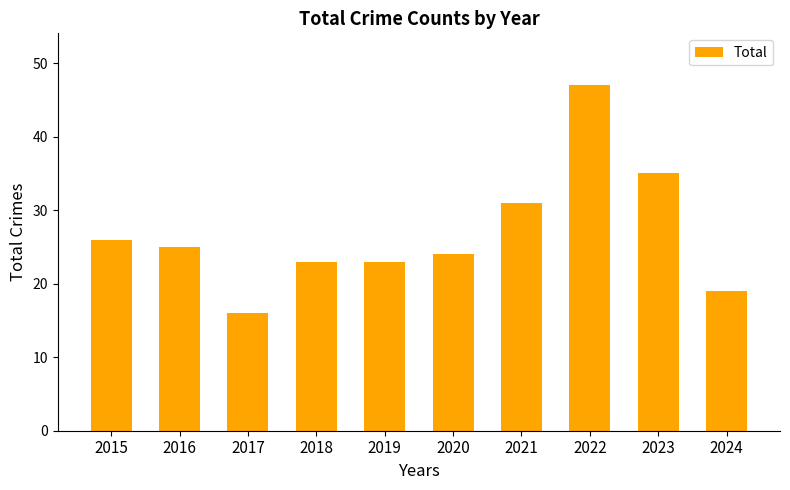

Count the number of data series in this chart.

1